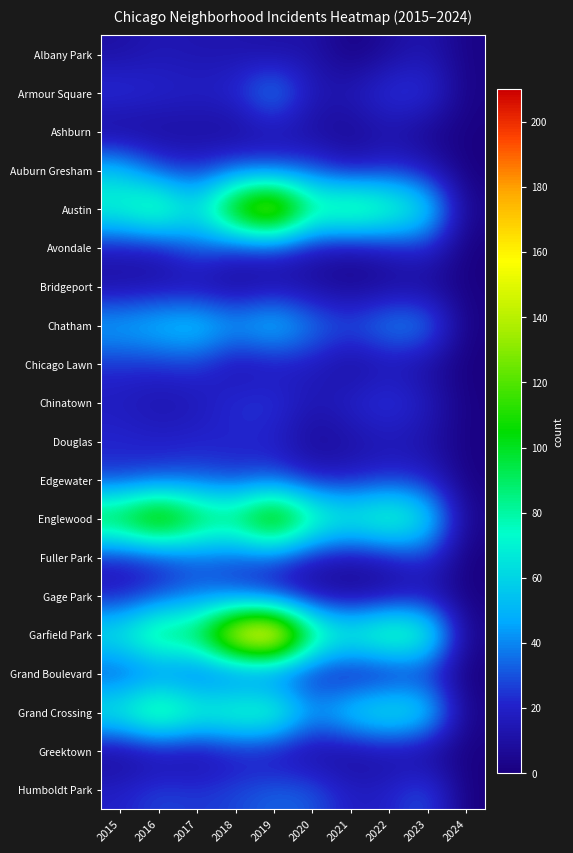

Reading left to right, extract all data points from this chart.

Albany Park: 2015=10	2016=15	2017=13	2018=13	2019=10	2020=12	2021=1	2022=8	2023=14	2024=2
Armour Square: 2015=27	2016=22	2017=20	2018=23	2019=47	2020=15	2021=16	2022=27	2023=27	2024=2
Ashburn: 2015=4	2016=7	2017=8	2018=6	2019=11	2020=8	2021=5	2022=11	2023=4	2024=1
Auburn Gresham: 2015=56	2016=28	2017=23	2018=33	2019=29	2020=30	2021=15	2022=23	2023=16	2024=0
Austin: 2015=78	2016=99	2017=65	2018=130	2019=167	2020=92	2021=104	2022=89	2023=68	2024=4
Avondale: 2015=15	2016=14	2017=33	2018=21	2019=21	2020=13	2021=8	2022=15	2023=22	2024=0
Bridgeport: 2015=9	2016=11	2017=9	2018=5	2019=10	2020=8	2021=4	2022=7	2023=6	2024=1
Chatham: 2015=51	2016=57	2017=62	2018=48	2019=60	2020=40	2021=31	2022=44	2023=43	2024=1
Chicago Lawn: 2015=23	2016=23	2017=25	2018=11	2019=15	2020=17	2021=7	2022=13	2023=8	2024=0
Chinatown: 2015=17	2016=12	2017=15	2018=25	2019=26	2020=14	2021=21	2022=28	2023=18	2024=1
Douglas: 2015=22	2016=20	2017=21	2018=20	2019=19	2020=6	2021=10	2022=14	2023=11	2024=1
Edgewater: 2015=24	2016=27	2017=30	2018=25	2019=29	2020=18	2021=18	2022=23	2023=20	2024=1
Englewood: 2015=111	2016=142	2017=107	2018=98	2019=138	2020=92	2021=76	2022=90	2023=69	2024=4
Fuller Park: 2015=16	2016=19	2017=29	2018=27	2019=29	2020=14	2021=10	2022=15	2023=25	2024=0
Gage Park: 2015=17	2016=27	2017=35	2018=28	2019=15	2020=9	2021=5	2022=9	2023=12	2024=1
Garfield Park: 2015=73	2016=103	2017=101	2018=178	2019=204	2020=100	2021=79	2022=98	2023=85	2024=4
Grand Boulevard: 2015=24	2016=29	2017=25	2018=22	2019=19	2020=16	2021=10	2022=11	2023=19	2024=0
Grand Crossing: 2015=77	2016=106	2017=82	2018=88	2019=91	2020=47	2021=66	2022=77	2023=67	2024=3
Greektown: 2015=4	2016=8	2017=7	2018=15	2019=11	2020=6	2021=6	2022=9	2023=4	2024=1
Humboldt Park: 2015=20	2016=28	2017=25	2018=28	2019=34	2020=32	2021=18	2022=20	2023=32	2024=0